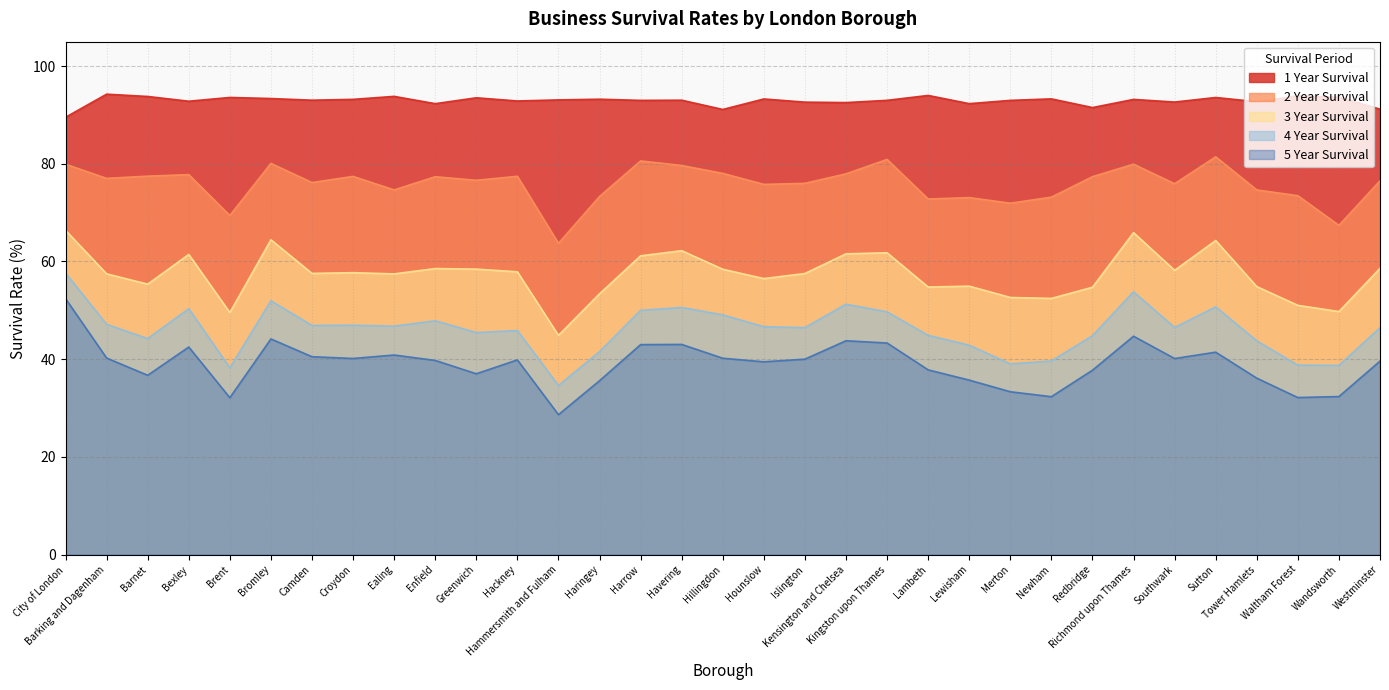

Reading left to right, transcribe all the data shown in this chart.

1 Year Survival: 89.5	94.2	93.8	92.8	93.6	93.4	93.0	93.2	93.8	92.3	93.5	92.9	93.1	93.2	93.0	93.0	91.1	93.3	92.6	92.5	93.0	94.0	92.3	93.0	93.3	91.5	93.2	92.6	93.6	92.7	93.9	93.6	91.2
2 Year Survival: 79.9	77.0	77.5	77.8	69.4	80.1	76.2	77.4	74.7	77.3	76.6	77.4	63.7	73.3	80.6	79.7	78.0	75.8	76.0	77.9	80.9	72.8	73.1	71.9	73.2	77.4	79.9	75.9	81.4	74.7	73.5	67.4	76.5
3 Year Survival: 66.4	57.5	55.4	61.4	49.5	64.5	57.6	57.7	57.5	58.5	58.4	57.9	44.9	53.4	61.2	62.2	58.4	56.5	57.5	61.6	61.8	54.8	55.0	52.6	52.4	54.7	65.9	58.2	64.3	54.9	51.0	49.8	58.6
4 Year Survival: 57.6	47.1	44.2	50.3	38.2	52.0	46.9	47.0	46.8	47.9	45.5	45.9	34.6	41.5	50.0	50.6	49.1	46.6	46.5	51.2	49.7	44.9	42.9	39.0	39.6	44.8	53.8	46.5	50.7	43.8	38.8	38.7	46.4
5 Year Survival: 52.4	40.2	36.7	42.5	32.1	44.1	40.5	40.1	40.9	39.7	37.0	39.9	28.6	35.6	43.0	43.0	40.2	39.5	40.0	43.8	43.3	37.8	35.7	33.3	32.3	37.7	44.7	40.1	41.4	36.1	32.1	32.4	39.6